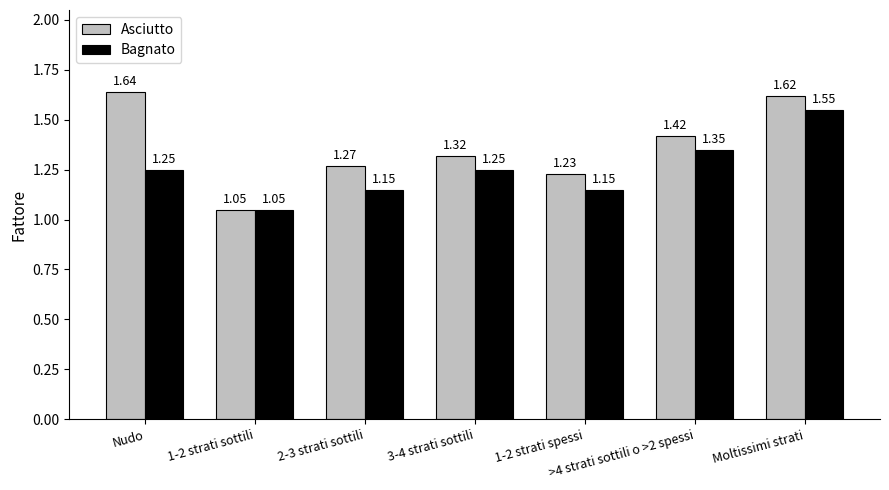

What is the difference between the second highest and minimum values in the Asciutto series?

0.6